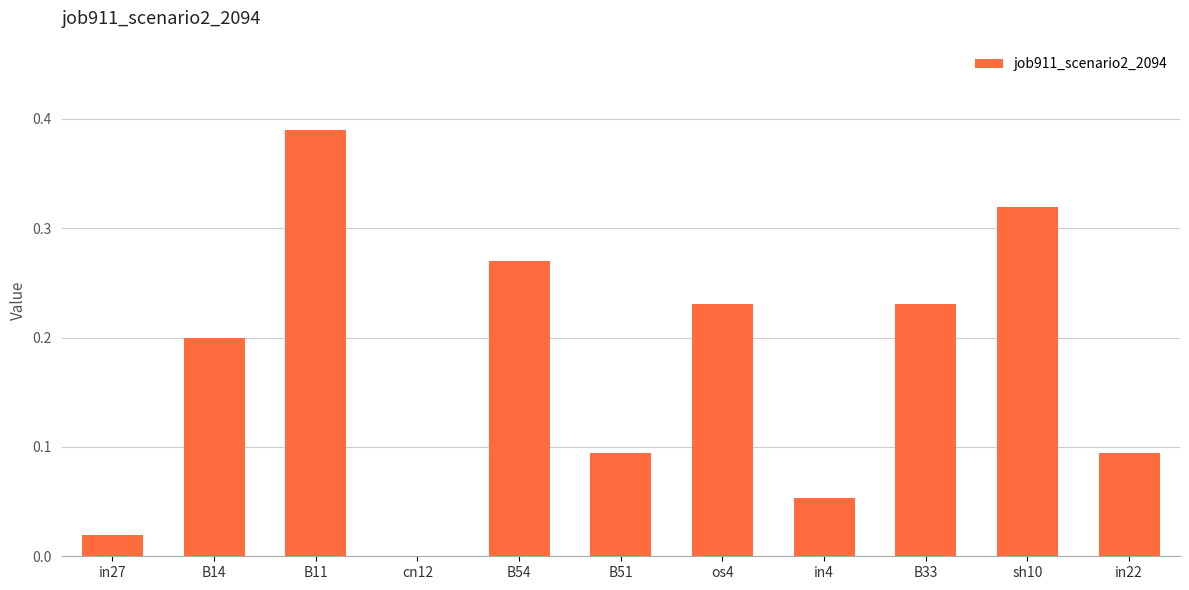

What is the change in value from cn12 to sh10?

+0.3